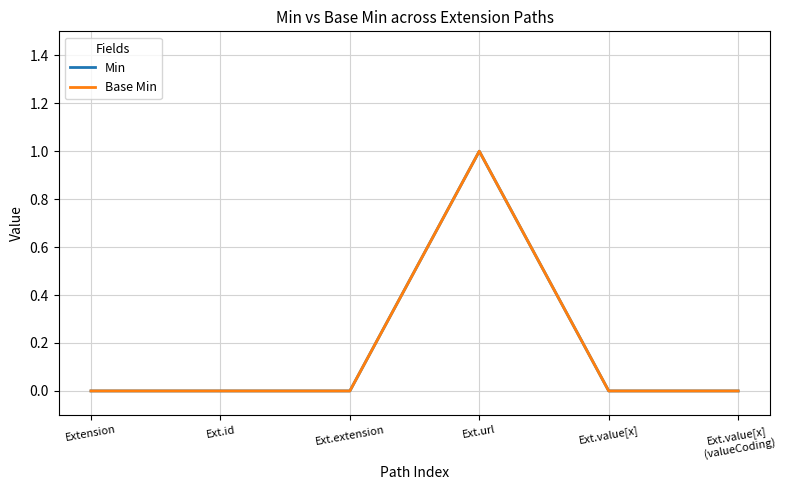

What is the label of the 2nd point from the left?

Ext.id